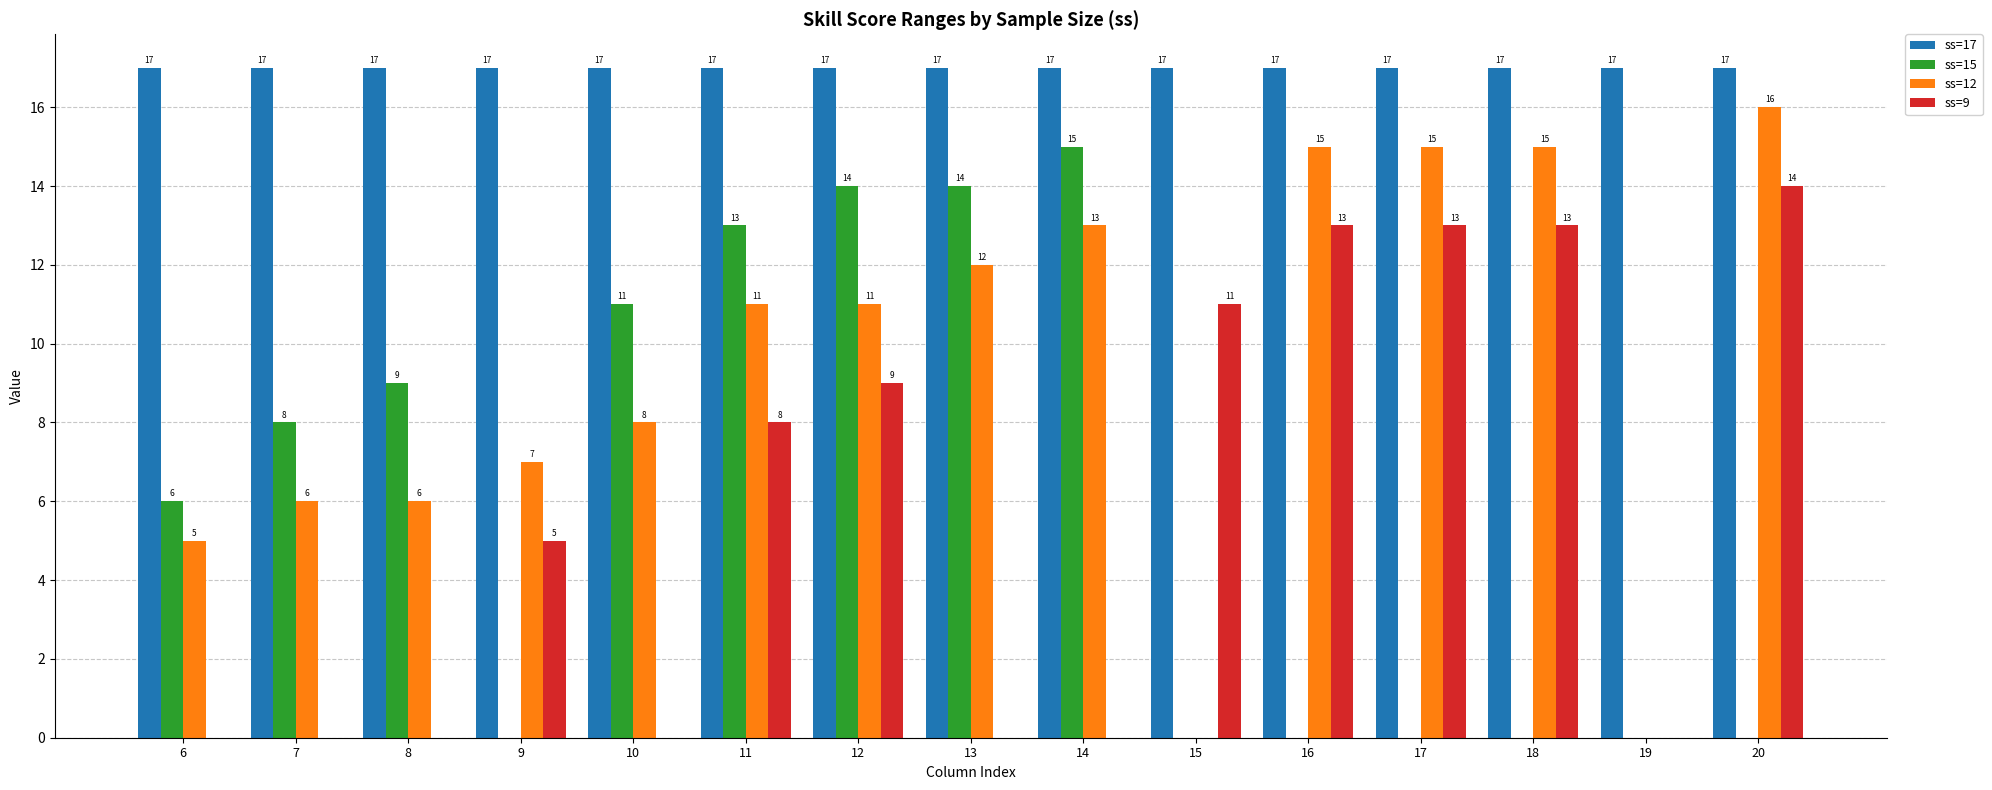

Are the bars horizontal?

No